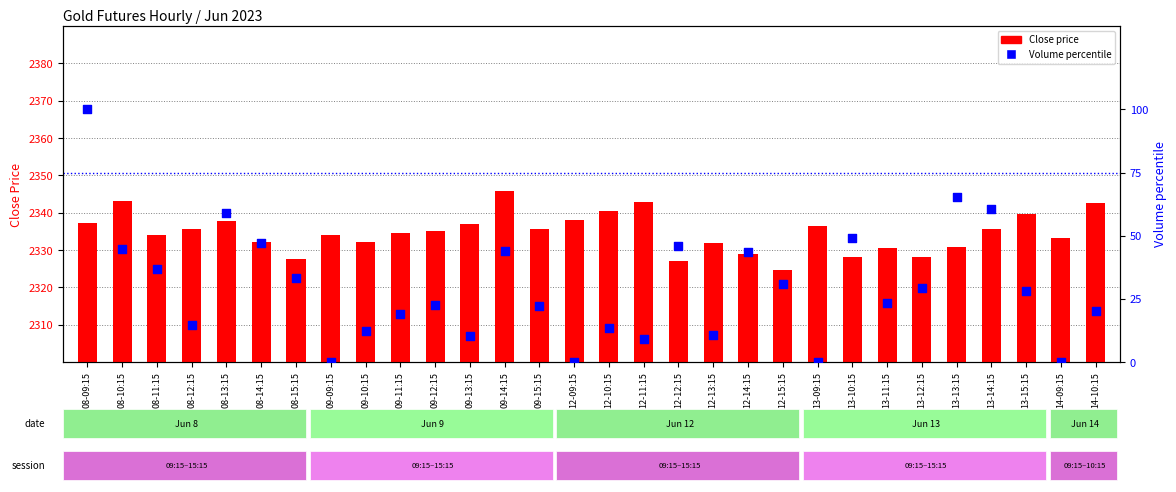

Which series reaches the maximum Y coordinate?

Close price